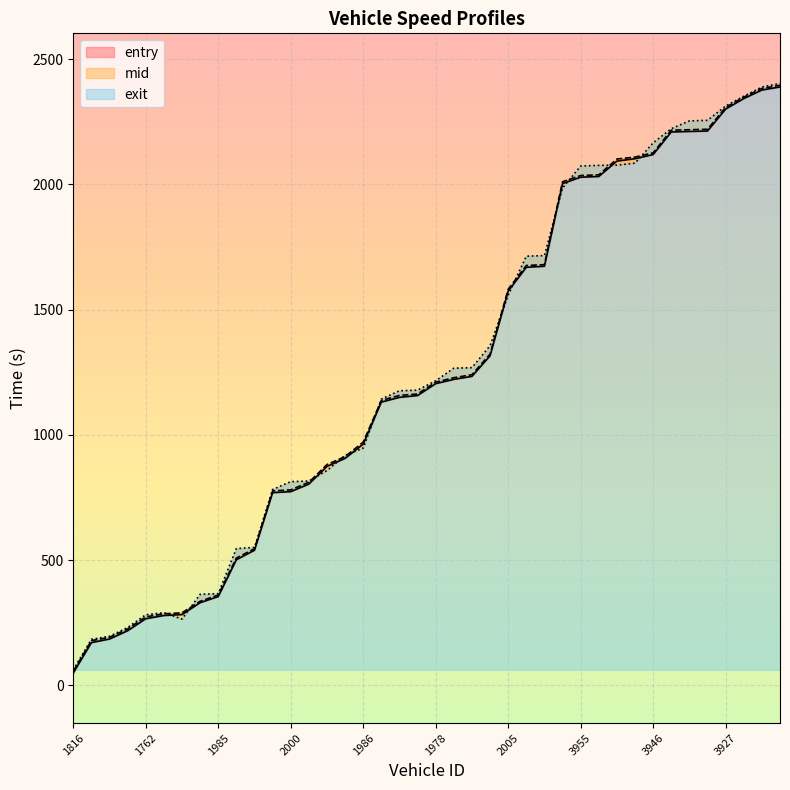

Count the number of data series in this chart.

3